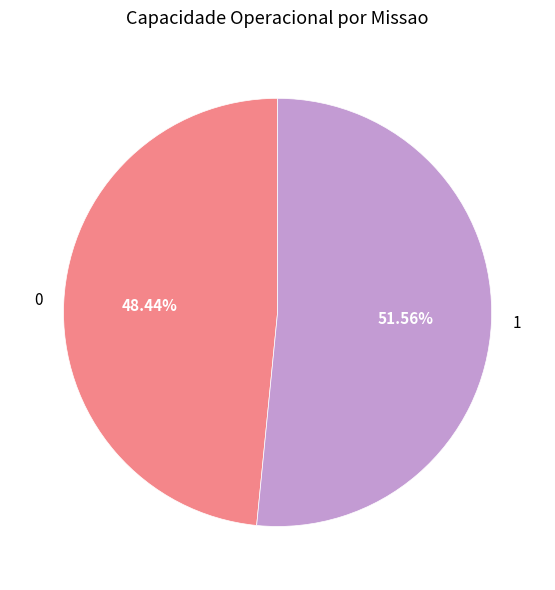

Which category accounts for the majority?

1